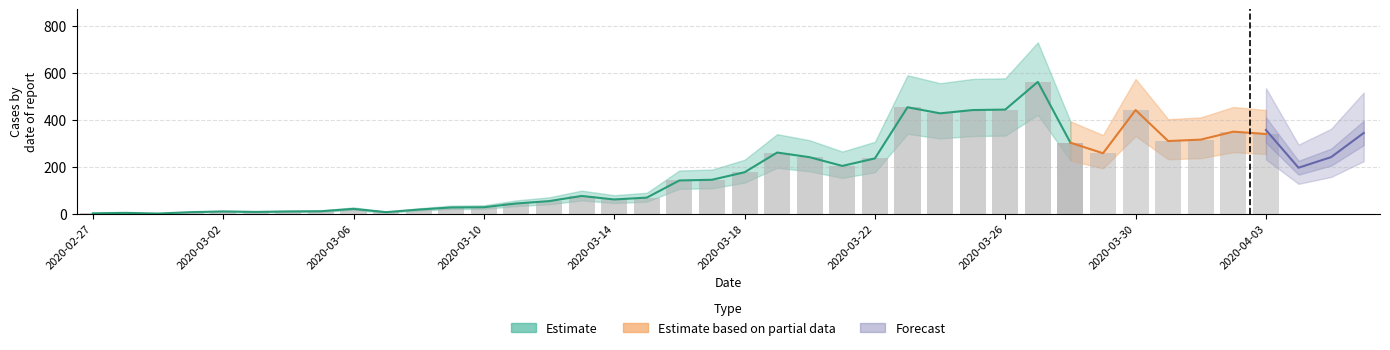

Where is 0 nearest to the value 281?

2020-03-19